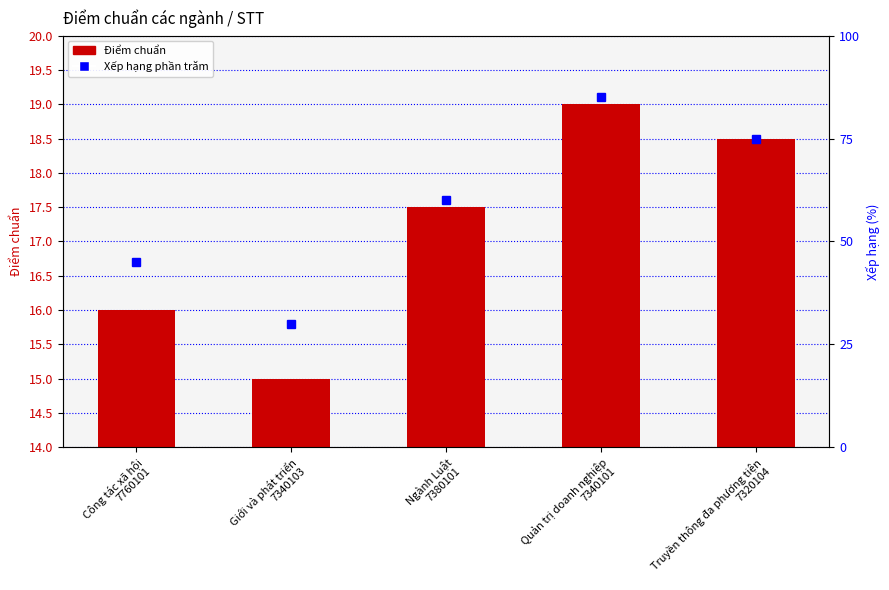

At which label is the value closest to 17?

Ngành Luật
7380101